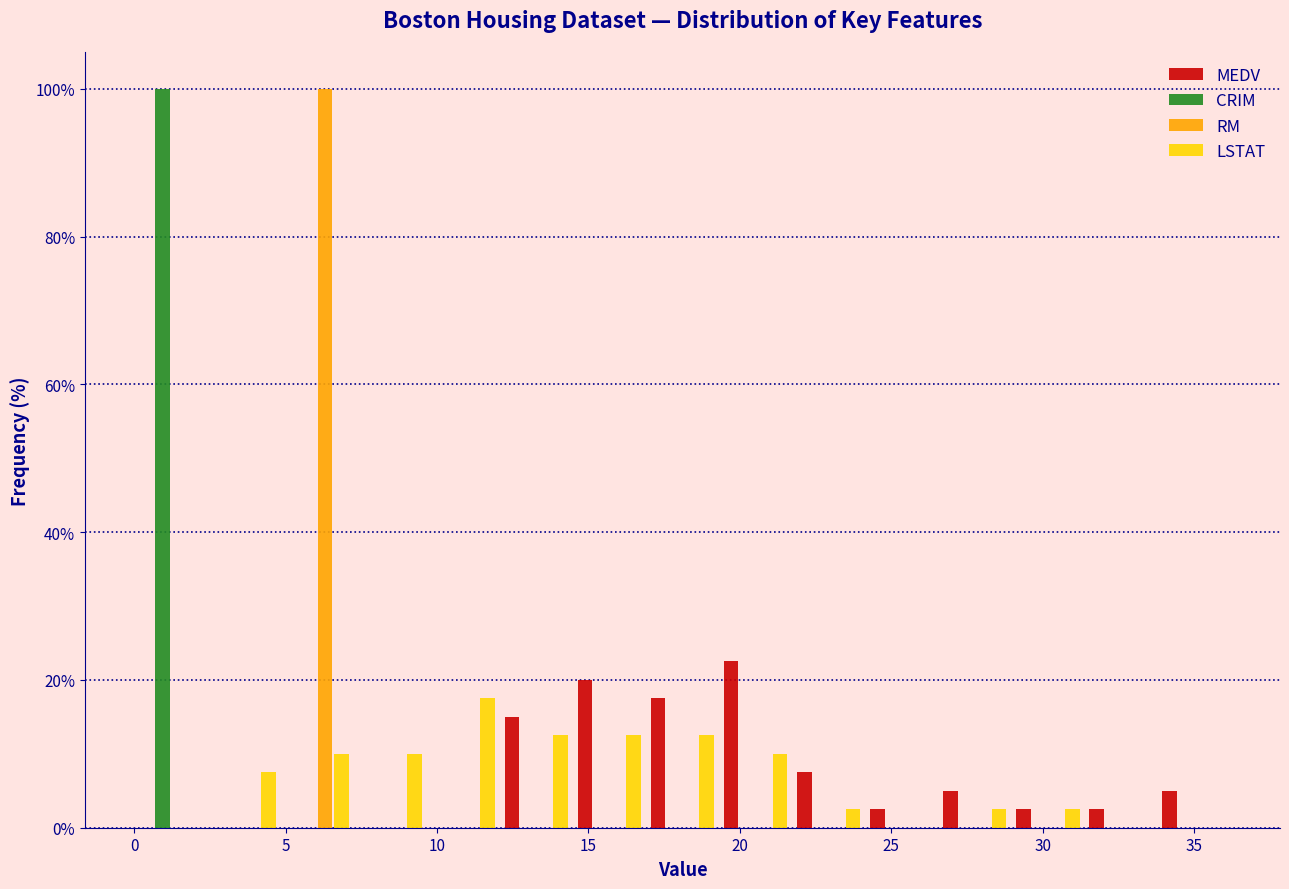

Reading left to right, list every range on the x-axis with the height of the bar of each series over it. Neither the bar edges nor the heights are printed on the chart, so give them approximately, as read against the axes.

0.0 to 2.5: MEDV=0	CRIM=100	RM=0	LSTAT=0
2.5 to 5.0: MEDV=0	CRIM=0	RM=0	LSTAT=8
5.0 to 7.0: MEDV=0	CRIM=0	RM=100	LSTAT=10
7.0 to 9.5: MEDV=0	CRIM=0	RM=0	LSTAT=10
9.5 to 12.0: MEDV=0	CRIM=0	RM=0	LSTAT=18
12.0 to 14.5: MEDV=16	CRIM=0	RM=0	LSTAT=12
14.5 to 17.0: MEDV=20	CRIM=0	RM=0	LSTAT=12
17.0 to 19.5: MEDV=18	CRIM=0	RM=0	LSTAT=12
19.5 to 21.5: MEDV=22	CRIM=0	RM=0	LSTAT=10
21.5 to 24.0: MEDV=8	CRIM=0	RM=0	LSTAT=2
24.0 to 26.5: MEDV=2	CRIM=0	RM=0	LSTAT=0
26.5 to 29.0: MEDV=6	CRIM=0	RM=0	LSTAT=2
29.0 to 31.5: MEDV=2	CRIM=0	RM=0	LSTAT=2
31.5 to 34.0: MEDV=2	CRIM=0	RM=0	LSTAT=0
34.0 to 36.0: MEDV=6	CRIM=0	RM=0	LSTAT=0